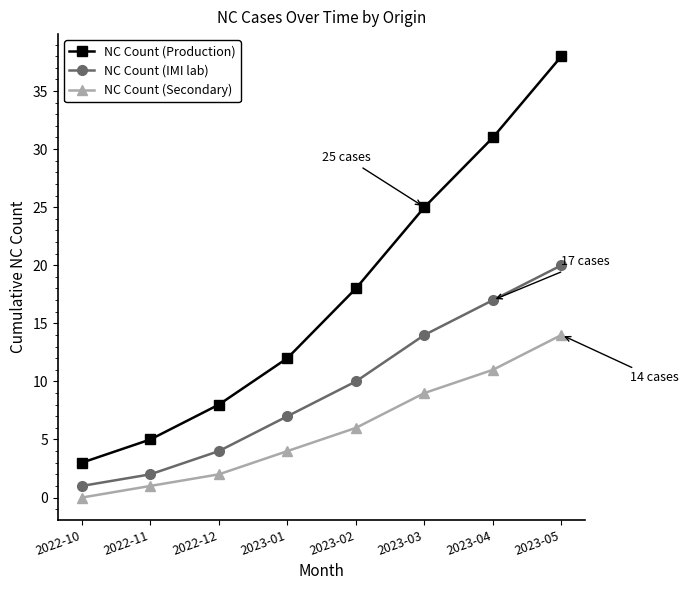

How many NC Count (IMI lab) values are between 4 and 17?

5